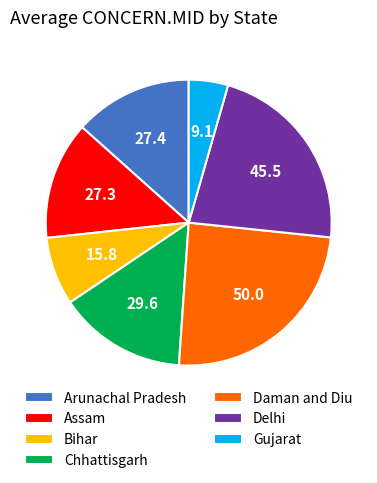

The Gujarat slice represents 4% of the pie. True or false?

True